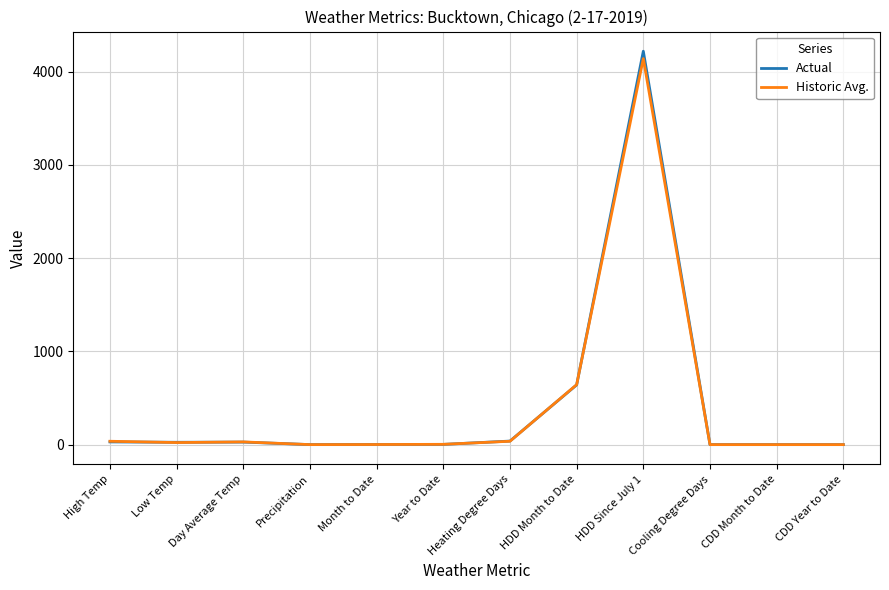

The Actual series shows 27.0 at Day Average Temp. True or false?

True